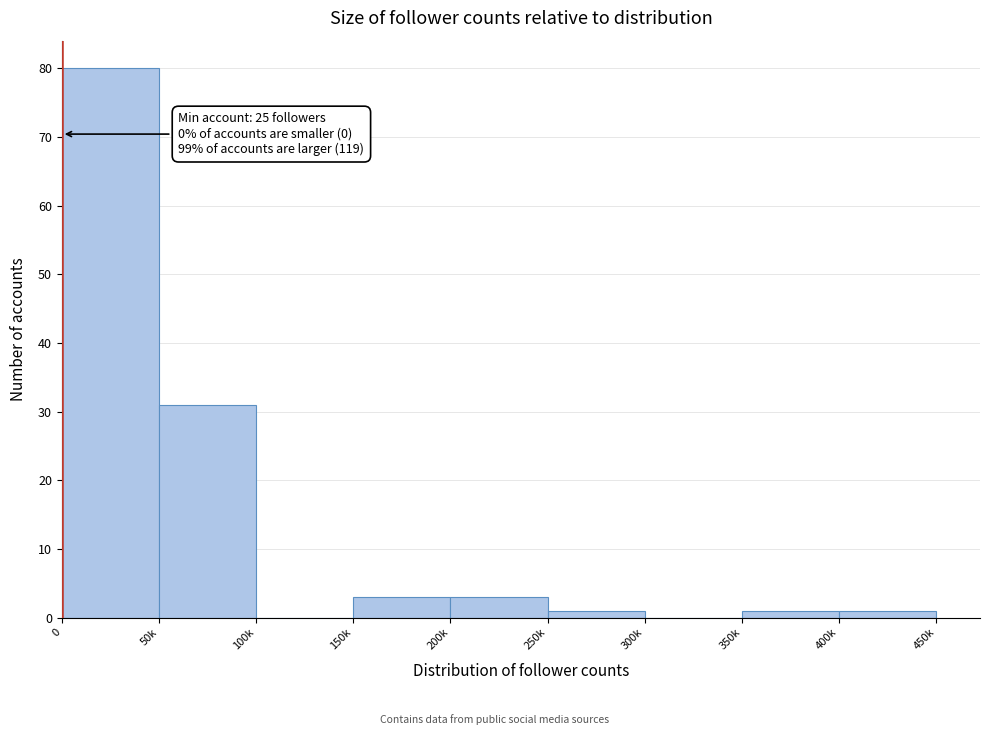

Reading left to right, list all the values displayed in this chart.

0=80	50k=31	100k=0	150k=3	200k=3	250k=1	300k=0	350k=1	400k=1